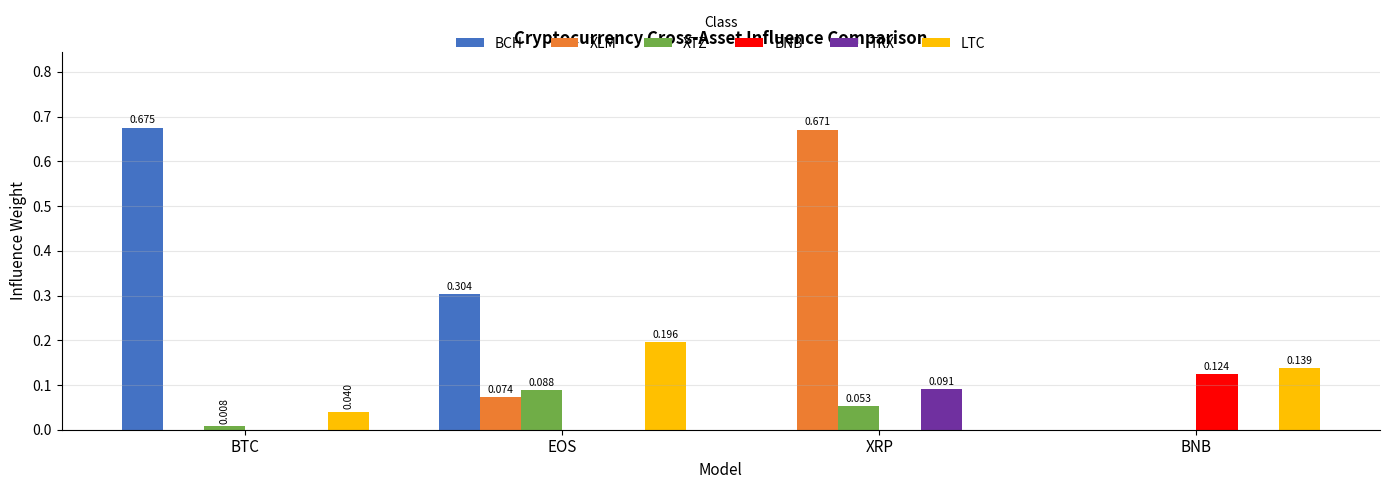

Which series changed the most between BTC and XRP?

BCH